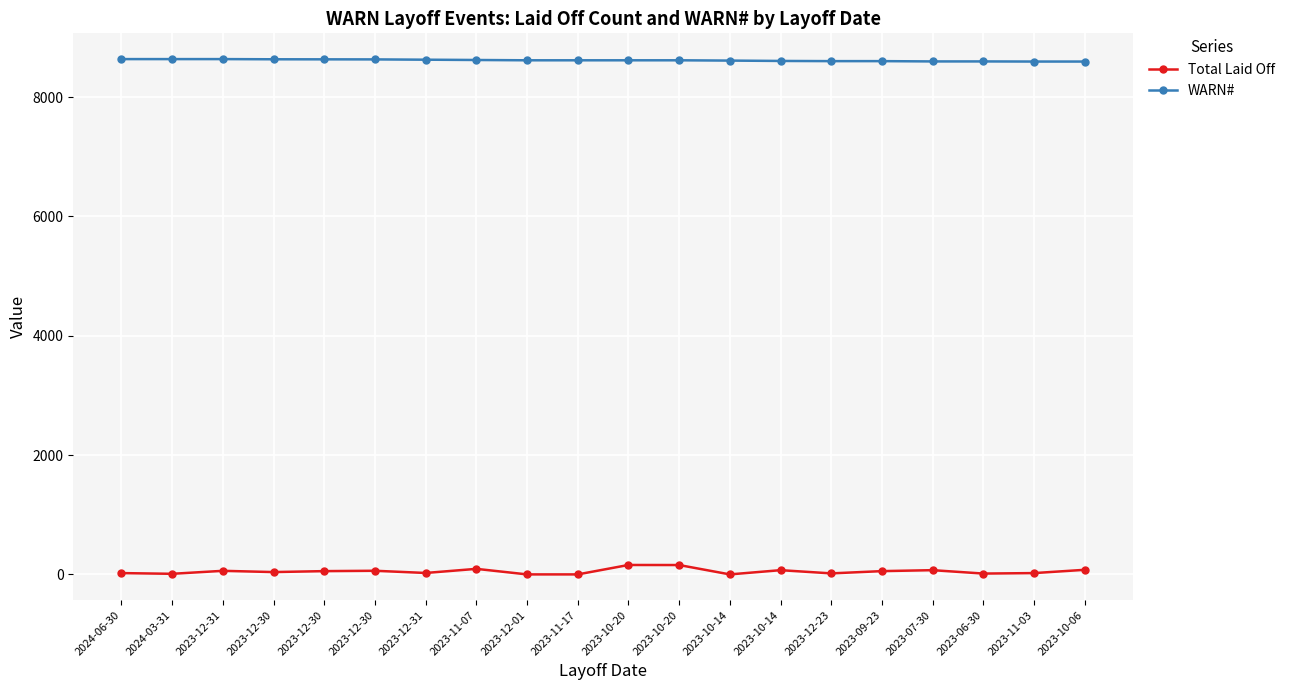

Count the number of data series in this chart.

2